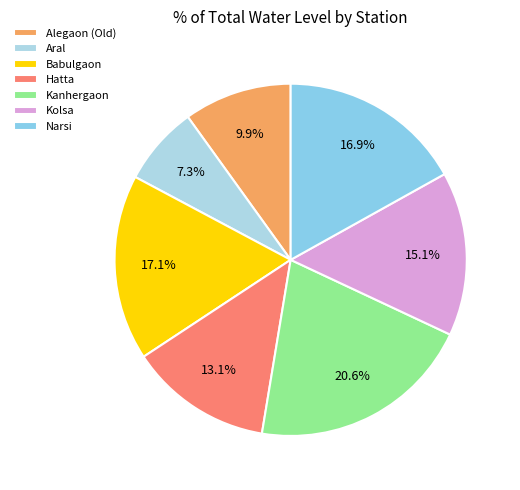

How many slices are in this pie chart?

7